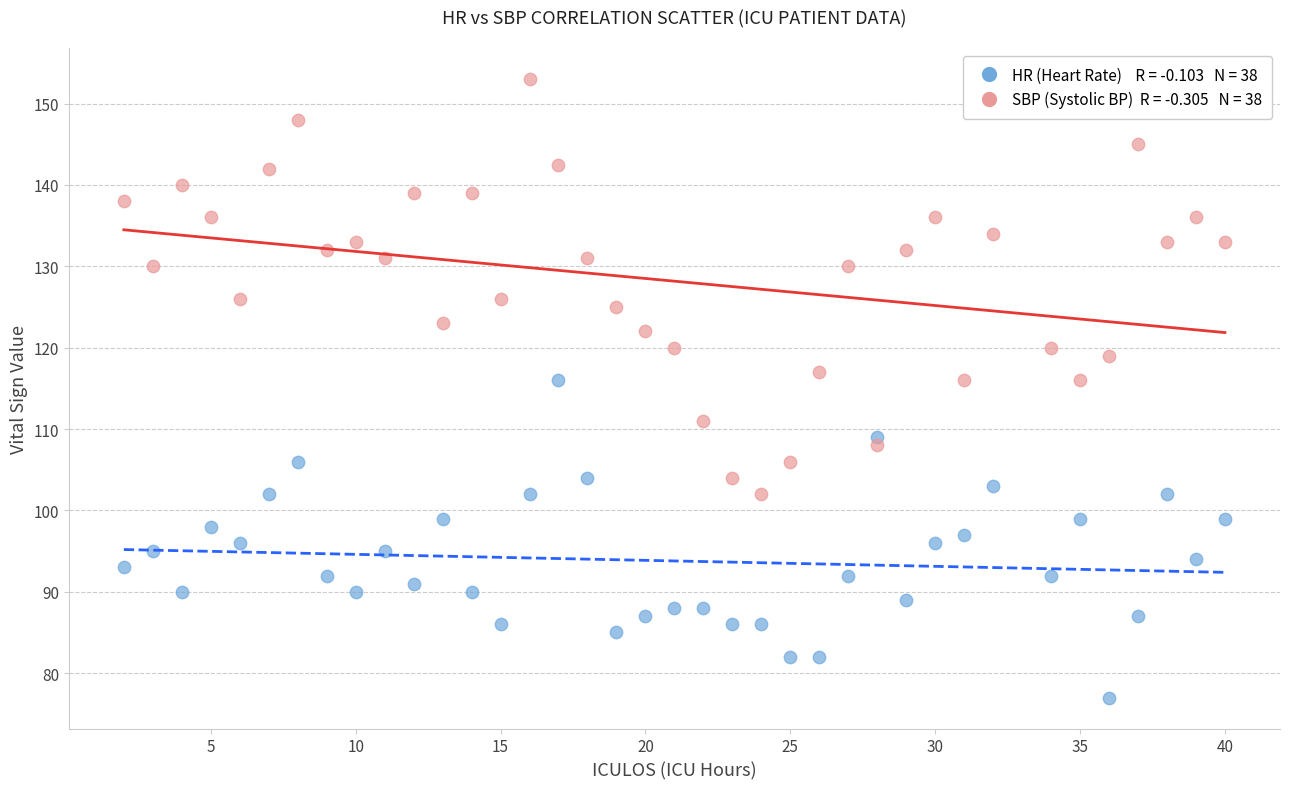

Across all data points, what is the range of Y values (max minus min)?

76.0